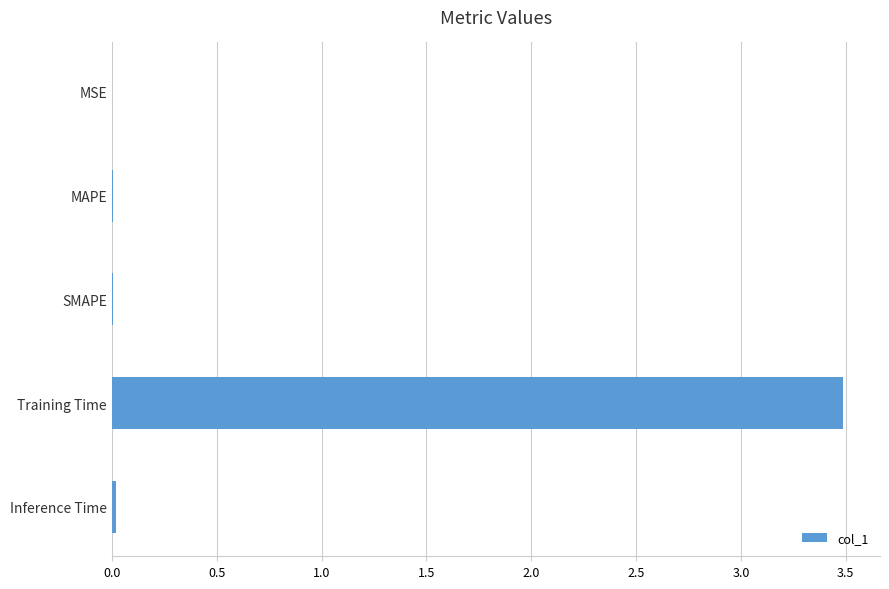

What is the sum of all values?

3.5